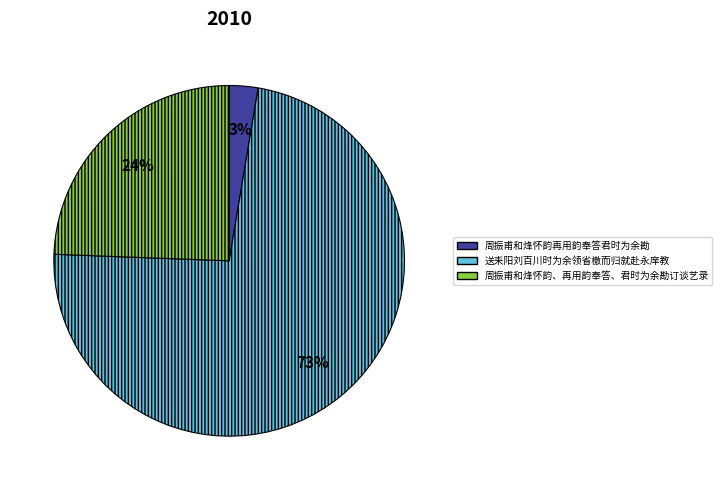

What is the smallest slice in the pie chart?

周振甫和烽怀韵再用韵奉答君时为余勘